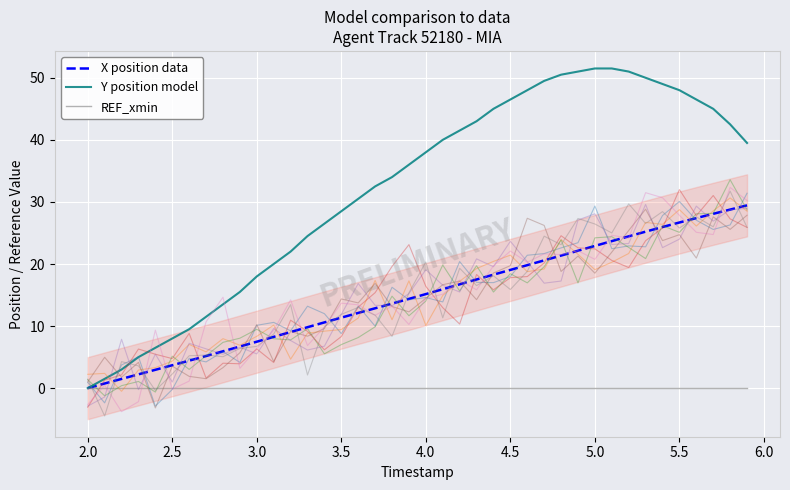

True or false: X and Y intersect in this chart.

False